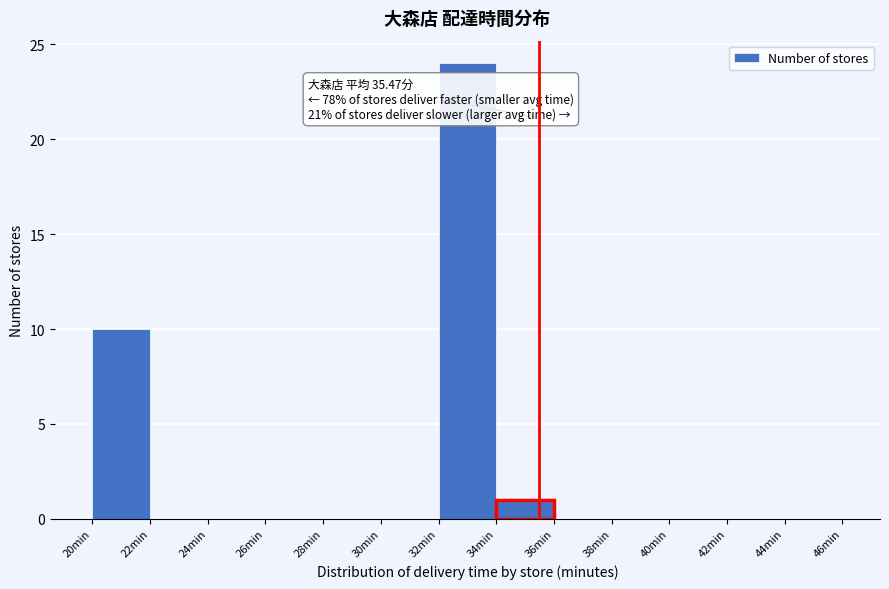

Which range on the x-axis has the tallest bar?

32 to 34